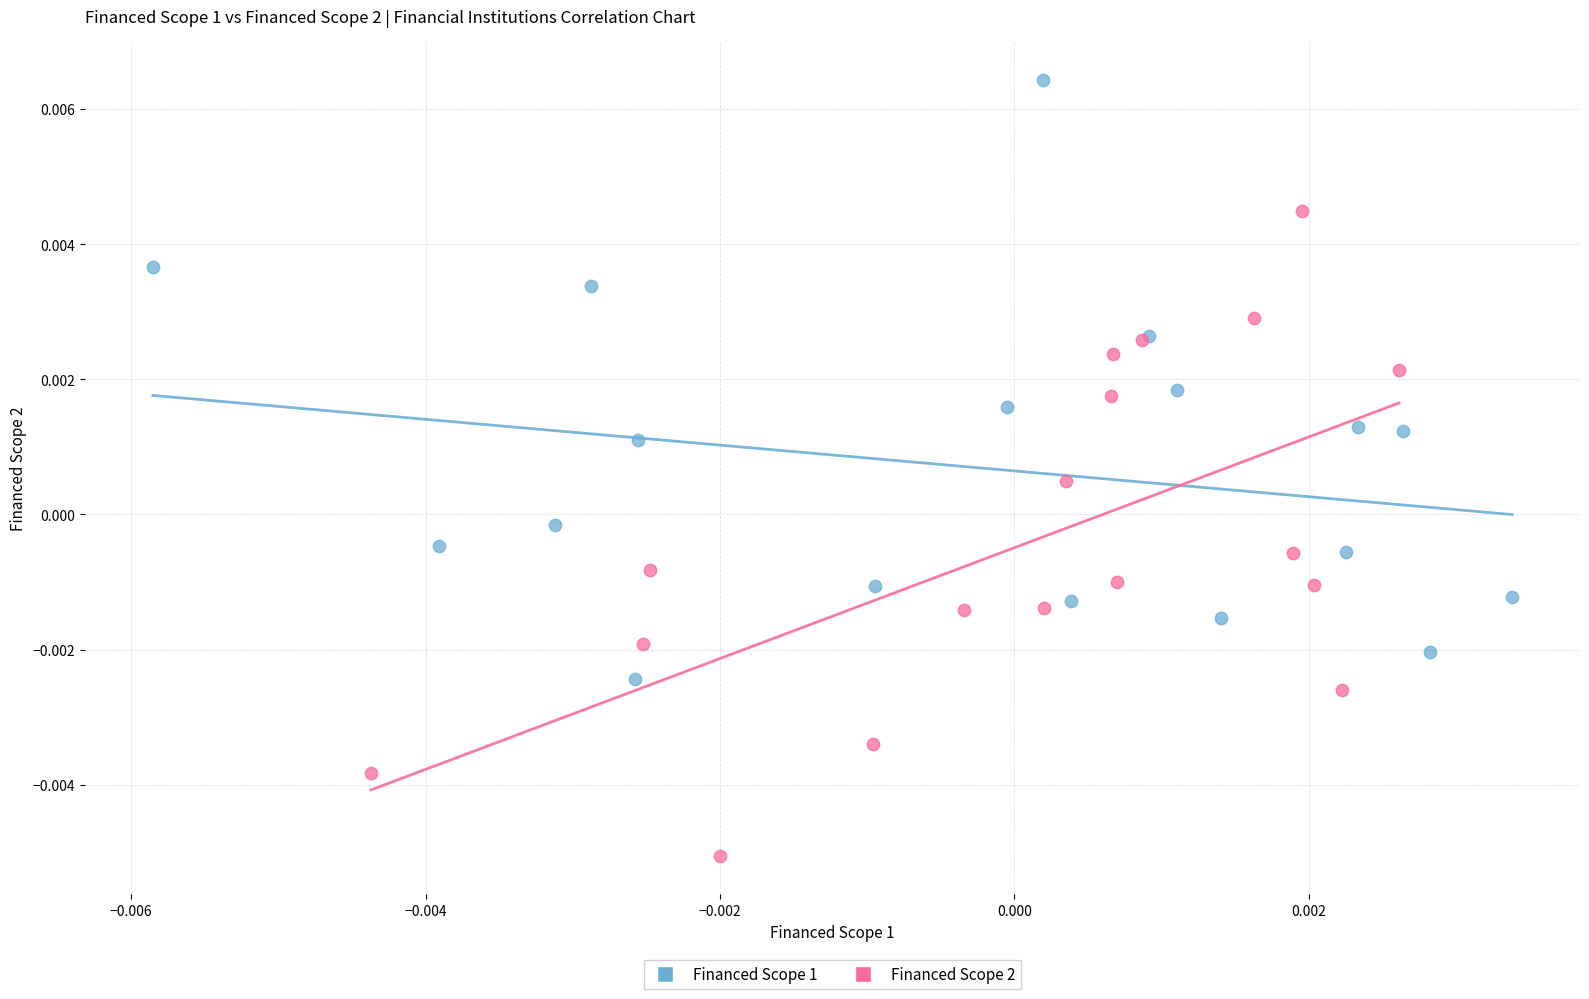

Which series reaches the minimum Y coordinate?

Financed Scope 2